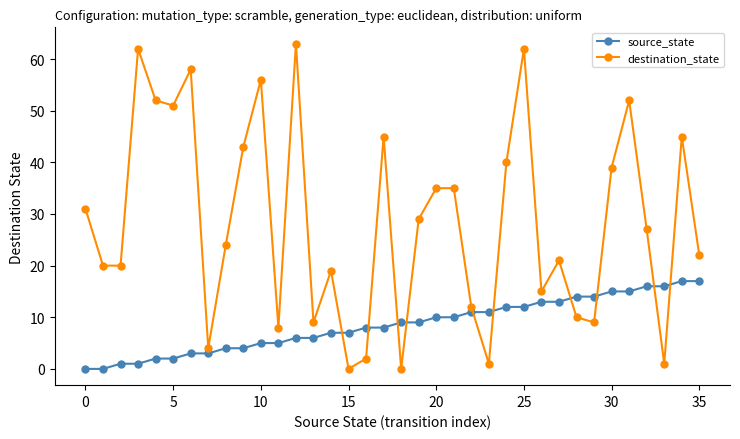

Which series has the widest spread of values?

destination_state